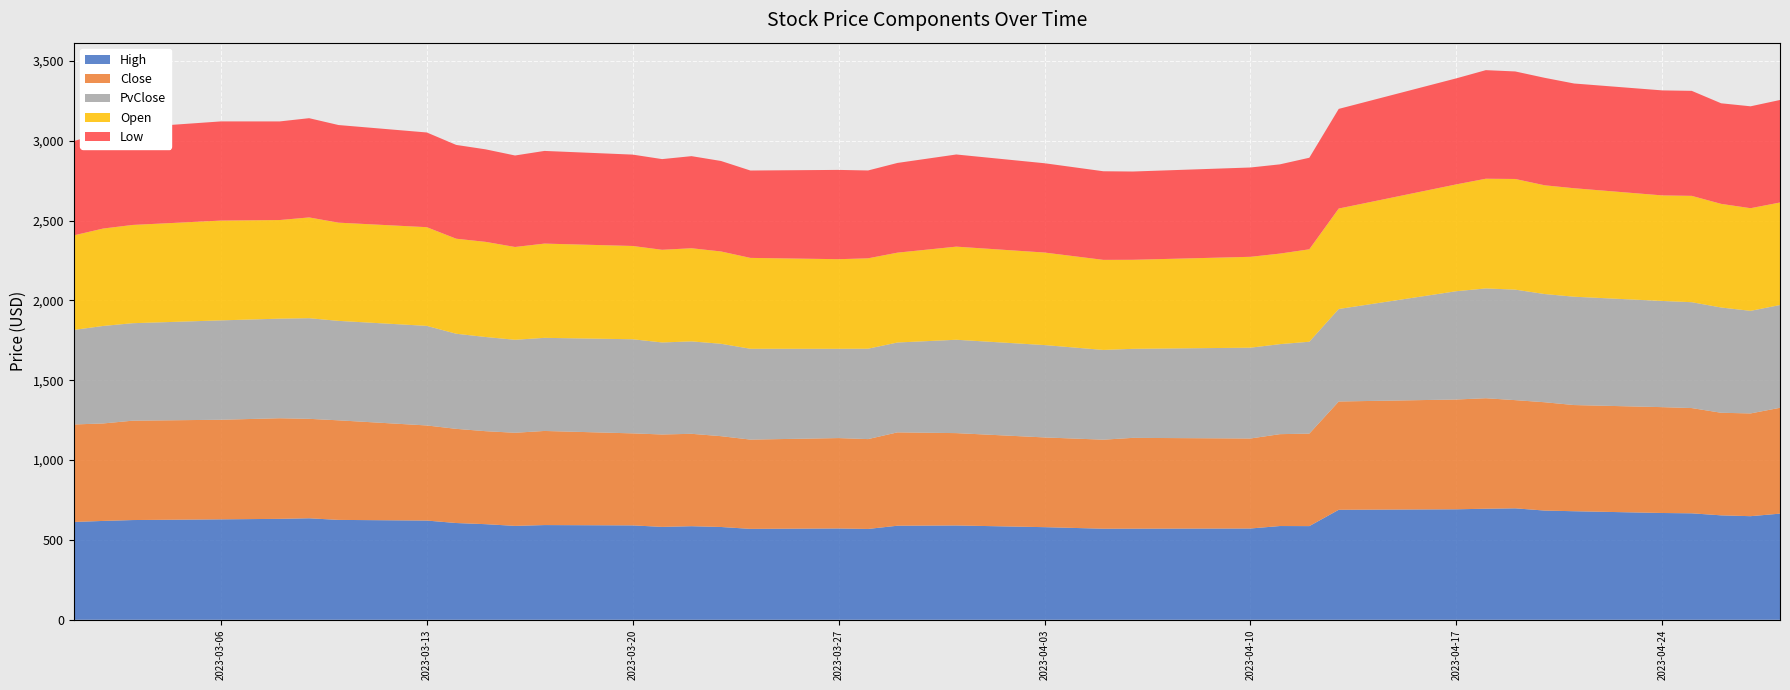

Reading left to right, list all the values displayed in this chart.

High: 2023-03-01=612.7	2023-03-02=619.2	2023-03-03=624.7	2023-03-06=629.2	2023-03-08=632.2	2023-03-09=635.8	2023-03-10=625.6	2023-03-13=621.5	2023-03-14=606.1	2023-03-15=598.9	2023-03-16=588.2	2023-03-17=593.3	2023-03-20=591.3	2023-03-21=581.8	2023-03-22=586.2	2023-03-23=581.2	2023-03-24=569.5	2023-03-27=572.0	2023-03-28=569.0	2023-03-29=589.2	2023-03-31=590.8	2023-04-03=580.1	2023-04-05=570.5	2023-04-06=570.8	2023-04-10=571.8	2023-04-11=587.2	2023-04-12=586.7	2023-04-13=689.0	2023-04-17=692.0	2023-04-18=695.6	2023-04-19=698.1	2023-04-20=684.1	2023-04-21=680.0	2023-04-24=668.9	2023-04-25=666.9	2023-04-26=654.1	2023-04-27=648.9	2023-04-28=664.9
Close: 2023-03-01=610.7	2023-03-02=610.5	2023-03-03=622.4	2023-03-06=623.7	2023-03-08=630.3	2023-03-09=622.9	2023-03-10=623.7	2023-03-13=595.7	2023-03-14=589.9	2023-03-15=582.4	2023-03-16=583.2	2023-03-17=589.5	2023-03-20=576.3	2023-03-21=578.8	2023-03-22=578.7	2023-03-23=568.9	2023-03-24=559.2	2023-03-27=566.1	2023-03-28=562.8	2023-03-29=584.8	2023-03-31=578.4	2023-04-03=562.1	2023-04-05=557.7	2023-04-06=568.7	2023-04-10=563.8	2023-04-11=575.4	2023-04-12=579.4	2023-04-13=678.3	2023-04-17=687.7	2023-04-18=692.1	2023-04-19=677.7	2023-04-20=678.5	2023-04-21=665.1	2023-04-24=663.0	2023-04-25=659.3	2023-04-26=642.5	2023-04-27=643.6	2023-04-28=663.0
PvClose: 2023-03-01=592.1	2023-03-02=610.7	2023-03-03=610.5	2023-03-06=622.4	2023-03-08=623.7	2023-03-09=630.3	2023-03-10=622.9	2023-03-13=623.7	2023-03-14=595.7	2023-03-15=589.9	2023-03-16=582.4	2023-03-17=583.2	2023-03-20=589.5	2023-03-21=576.3	2023-03-22=578.8	2023-03-23=578.7	2023-03-24=568.9	2023-03-27=559.2	2023-03-28=566.1	2023-03-29=562.8	2023-03-31=584.8	2023-04-03=578.4	2023-04-05=562.1	2023-04-06=557.7	2023-04-10=568.7	2023-04-11=563.8	2023-04-12=575.4	2023-04-13=579.4	2023-04-17=678.3	2023-04-18=687.7	2023-04-19=692.1	2023-04-20=677.7	2023-04-21=678.5	2023-04-24=665.1	2023-04-25=663.0	2023-04-26=659.3	2023-04-27=642.5	2023-04-28=643.6
Open: 2023-03-01=592.2	2023-03-02=610.2	2023-03-03=615.4	2023-03-06=625.1	2023-03-08=617.7	2023-03-09=631.2	2023-03-10=615.2	2023-03-13=618.2	2023-03-14=595.2	2023-03-15=596.0	2023-03-16=581.2	2023-03-17=590.3	2023-03-20=584.3	2023-03-21=580.4	2023-03-22=583.4	2023-03-23=578.2	2023-03-24=569.2	2023-03-27=561.3	2023-03-28=566.1	2023-03-29=562.8	2023-03-31=583.2	2023-04-03=579.6	2023-04-05=564.2	2023-04-06=557.7	2023-04-10=569.2	2023-04-11=567.2	2023-04-12=579.0	2023-04-13=629.2	2023-04-17=669.2	2023-04-18=687.1	2023-04-19=693.1	2023-04-20=681.1	2023-04-21=679.5	2023-04-24=661.1	2023-04-25=666.1	2023-04-26=649.1	2023-04-27=643.0	2023-04-28=642.1
Low: 2023-03-01=590.2	2023-03-02=605.0	2023-03-03=609.7	2023-03-06=621.2	2023-03-08=617.7	2023-03-09=621.7	2023-03-10=611.5	2023-03-13=593.3	2023-03-14=587.5	2023-03-15=579.5	2023-03-16=573.1	2023-03-17=580.5	2023-03-20=572.3	2023-03-21=568.0	2023-03-22=576.9	2023-03-23=566.8	2023-03-24=547.3	2023-03-27=559.3	2023-03-28=550.3	2023-03-29=562.0	2023-03-31=577.2	2023-04-03=559.3	2023-04-05=555.0	2023-04-06=552.9	2023-04-10=559.5	2023-04-11=559.0	2023-04-12=573.4	2023-04-13=624.2	2023-04-17=664.2	2023-04-18=680.1	2023-04-19=673.6	2023-04-20=673.2	2023-04-21=656.0	2023-04-24=657.8	2023-04-25=657.7	2023-04-26=630.0	2023-04-27=638.2	2023-04-28=642.1